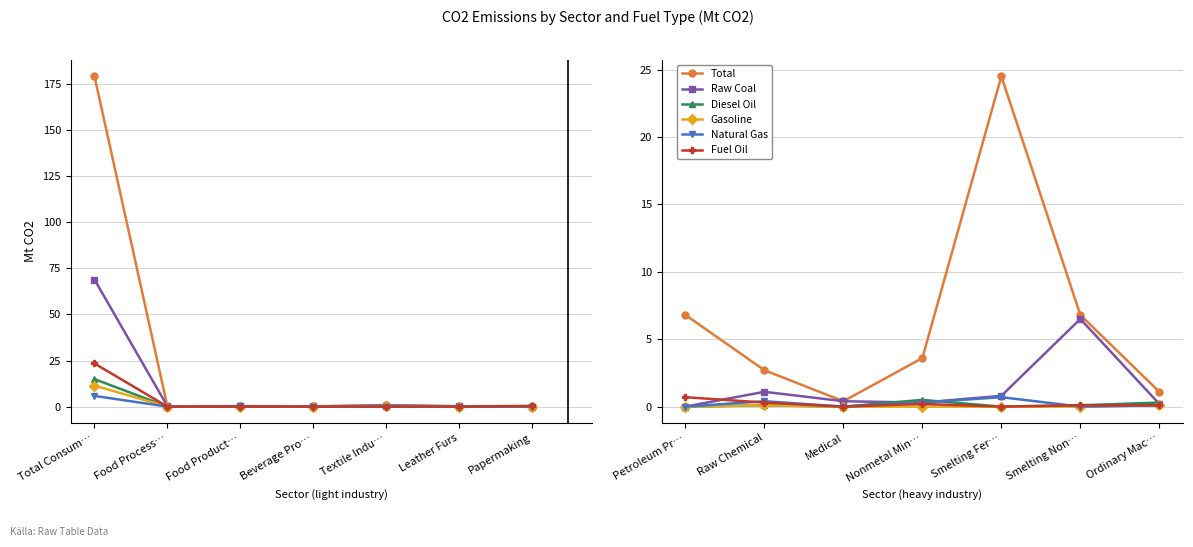

At how many categories does at least one series exceed 20?

1